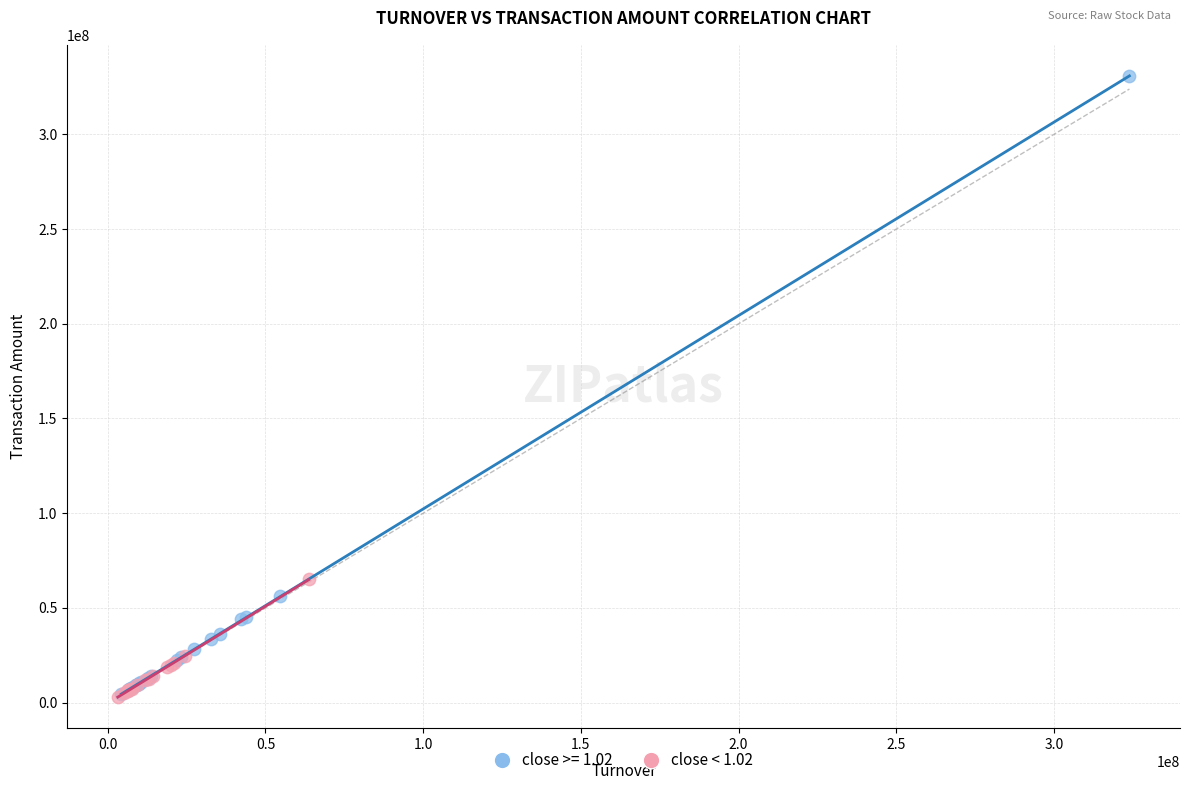

Which series has the widest spread of Y values?

close >= 1.02